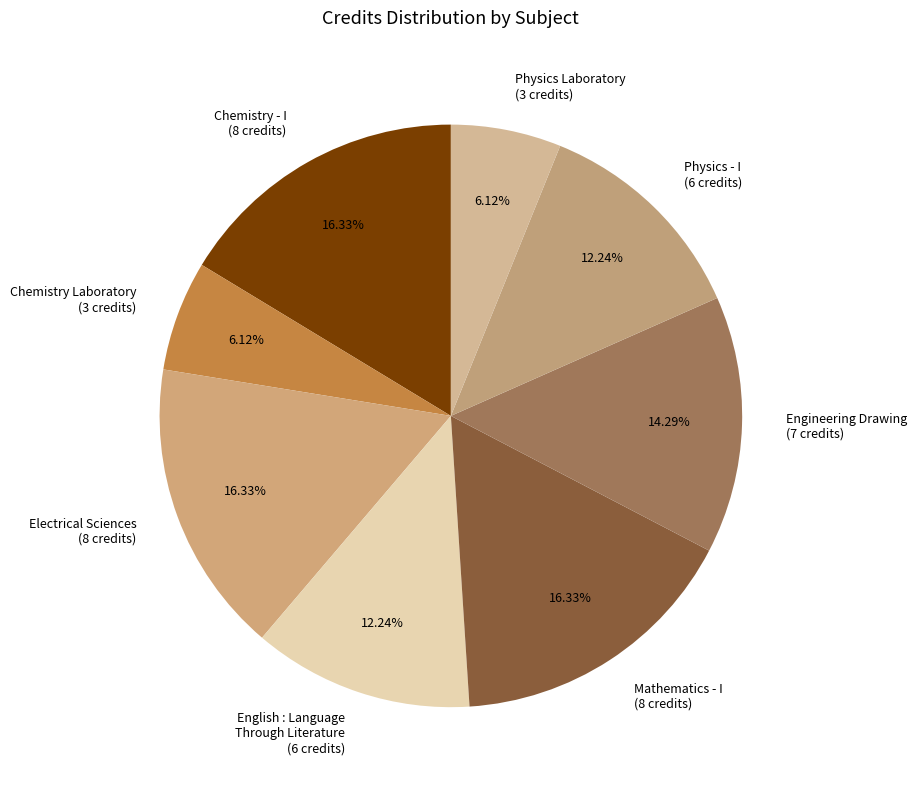

Is the sum of Physics - I (6 credits) and English : Language Through Literature (6 credits) greater than half?

No